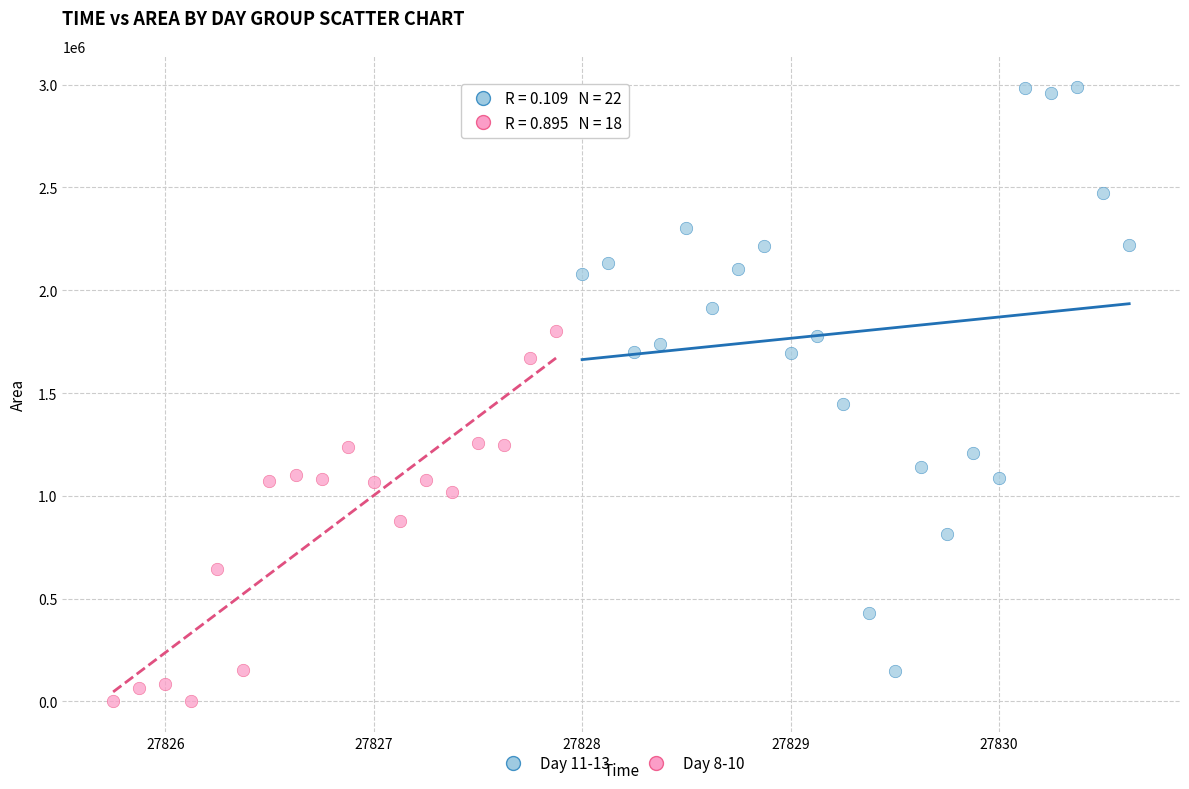

Which series has the widest spread of Y values?

Day 11-13